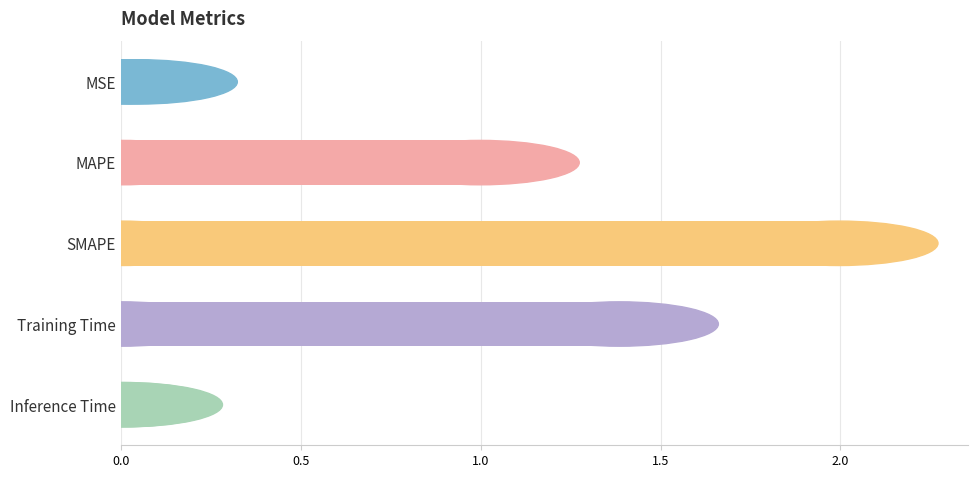

Where is the data nearest to the value 1?

MAPE